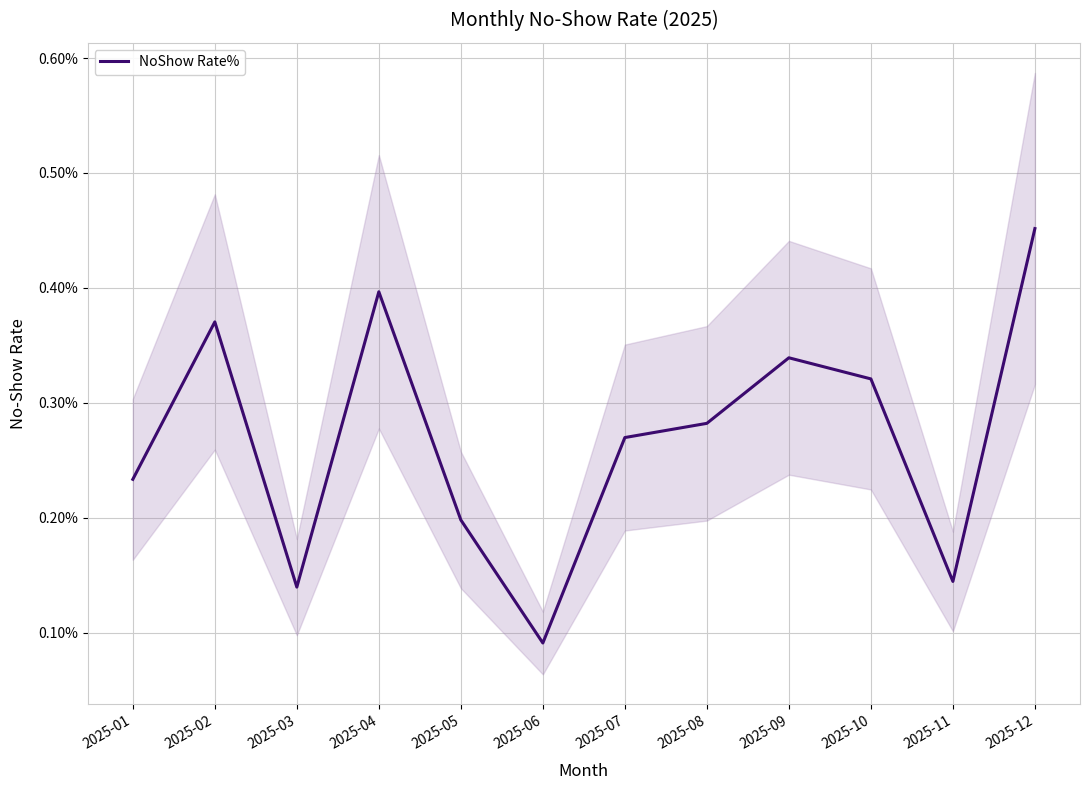

Rank the categories by value from highest to lowest.

2025-12, 2025-04, 2025-02, 2025-09, 2025-10, 2025-08, 2025-07, 2025-01, 2025-05, 2025-11, 2025-03, 2025-06